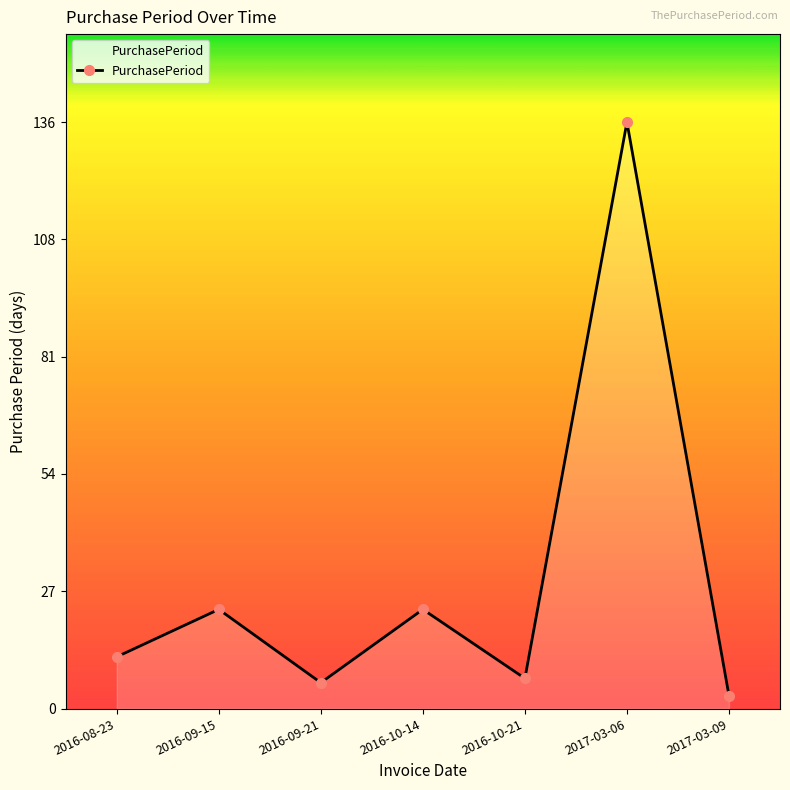

What is the change in value from 2016-09-15 to 2017-03-06?

+113